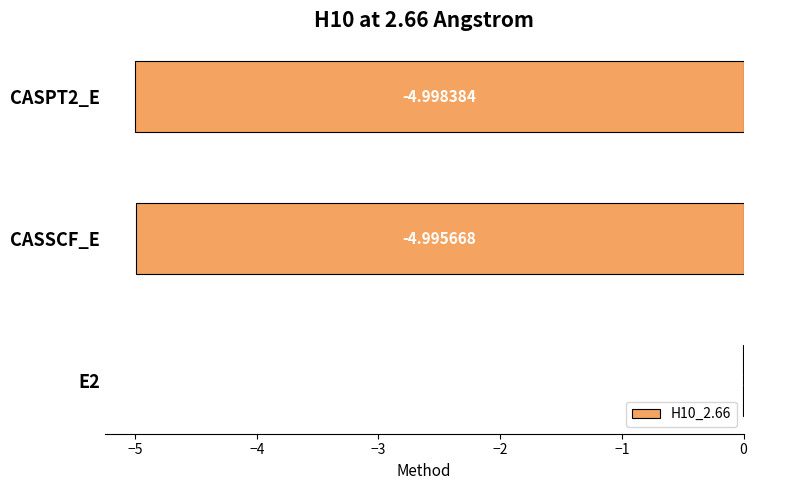

Are the bars horizontal?

Yes